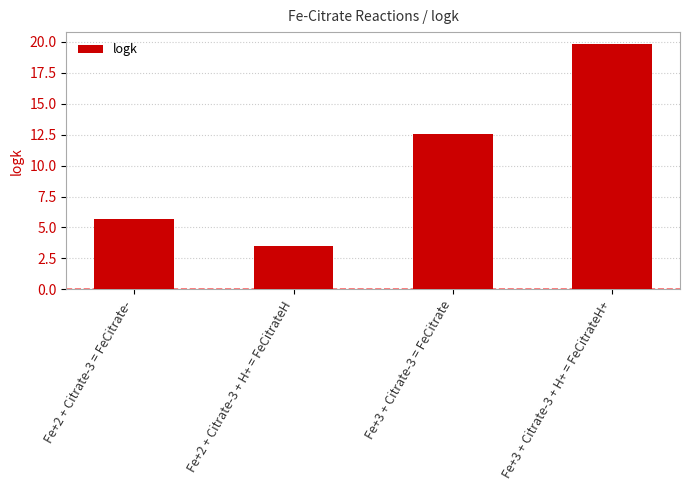

The chart shows a value of 1.3 at Fe+2 + Citrate-3 = FeCitrate-. True or false?

False